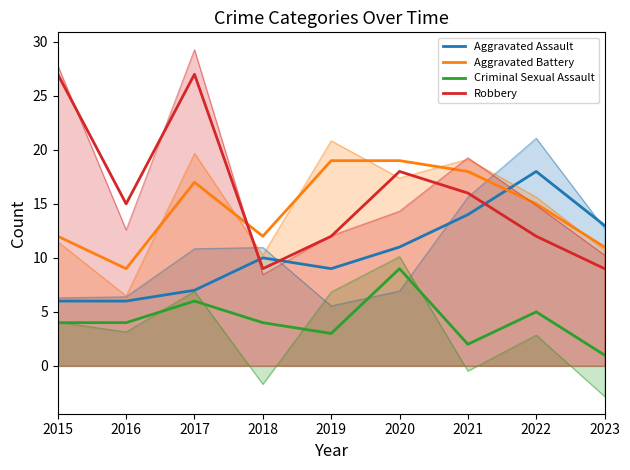

The Robbery series shows 9 at 2023. True or false?

True